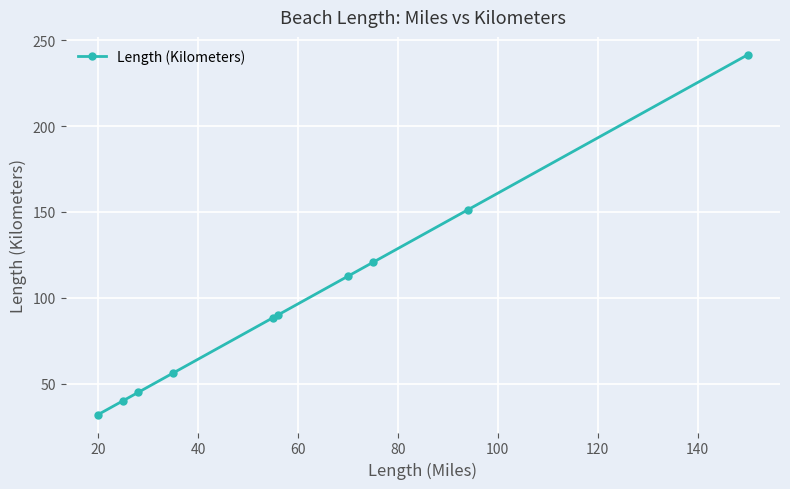

What is the maximum value shown in the chart?

241.4